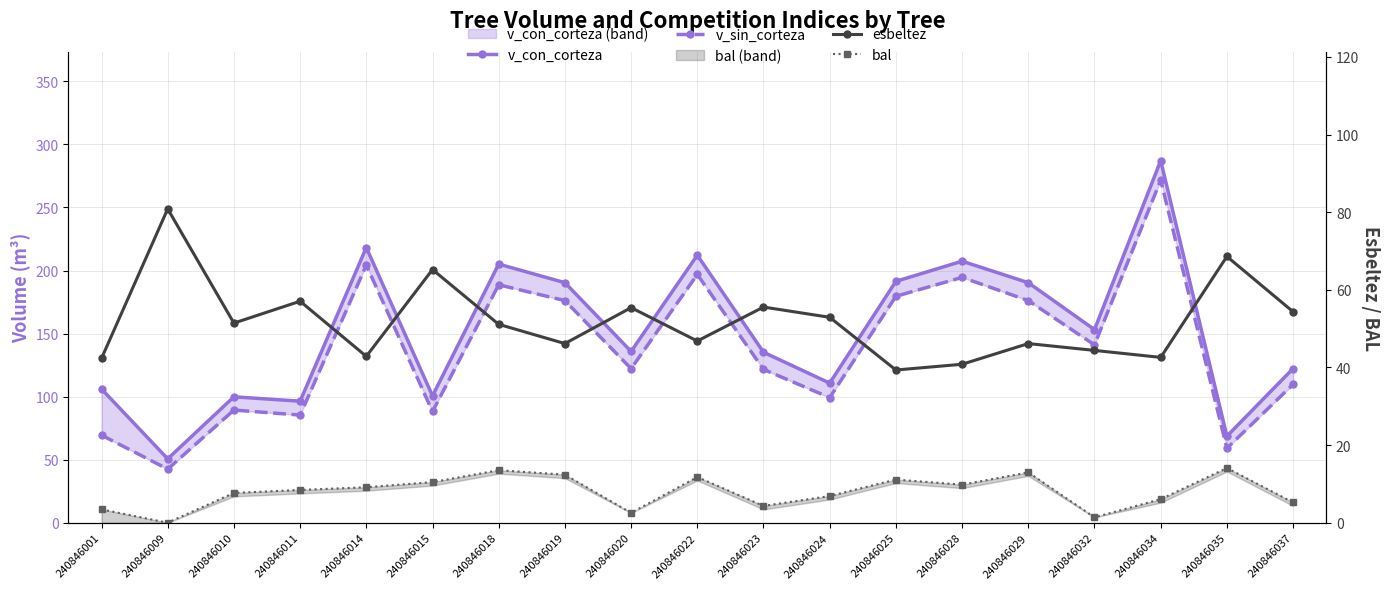

What is the difference between the maximum and minimum values in the v_con_corteza series?

236.5